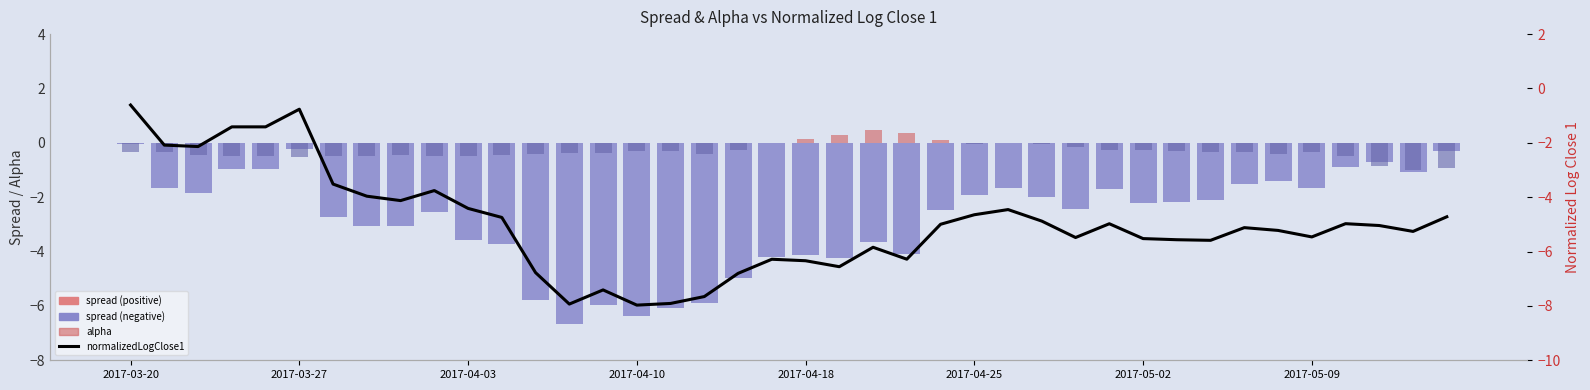

What is the sum of all spread values?

-112.7